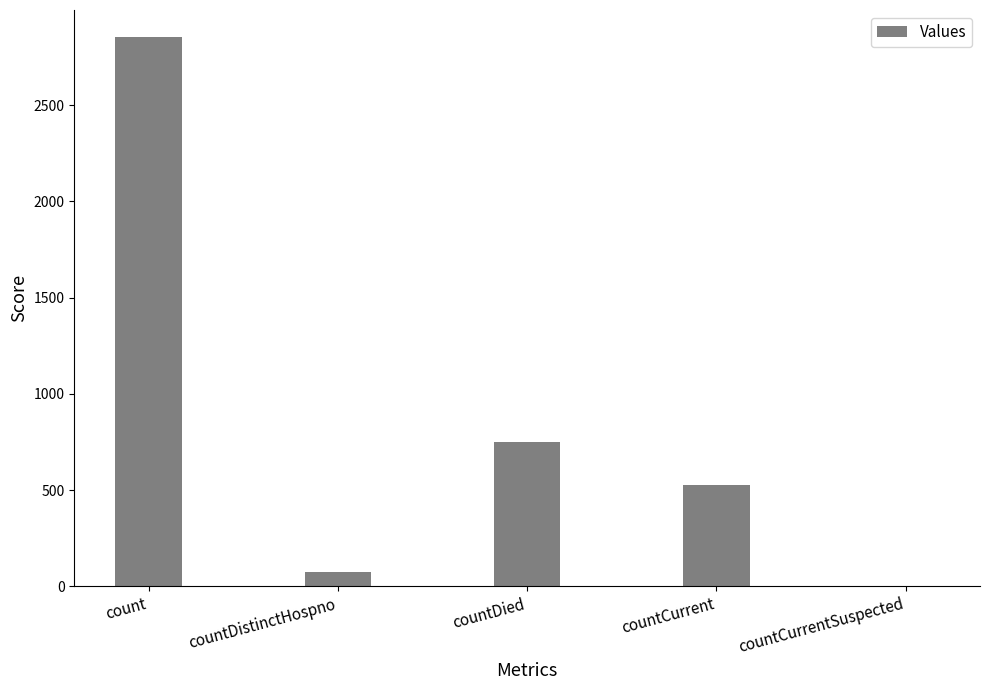

Where does the data first go above 527?

count